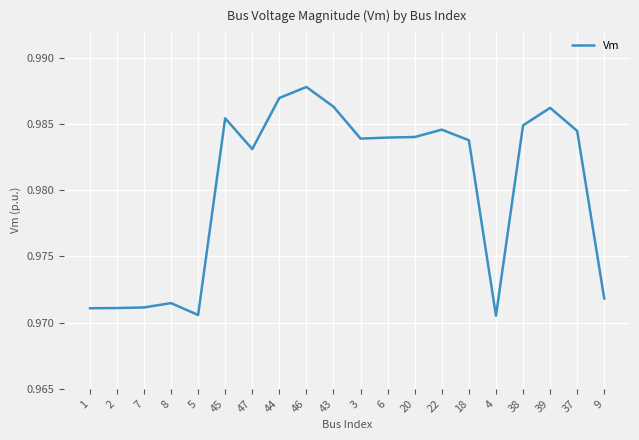

Which has a higher value, 45 or 6?

45